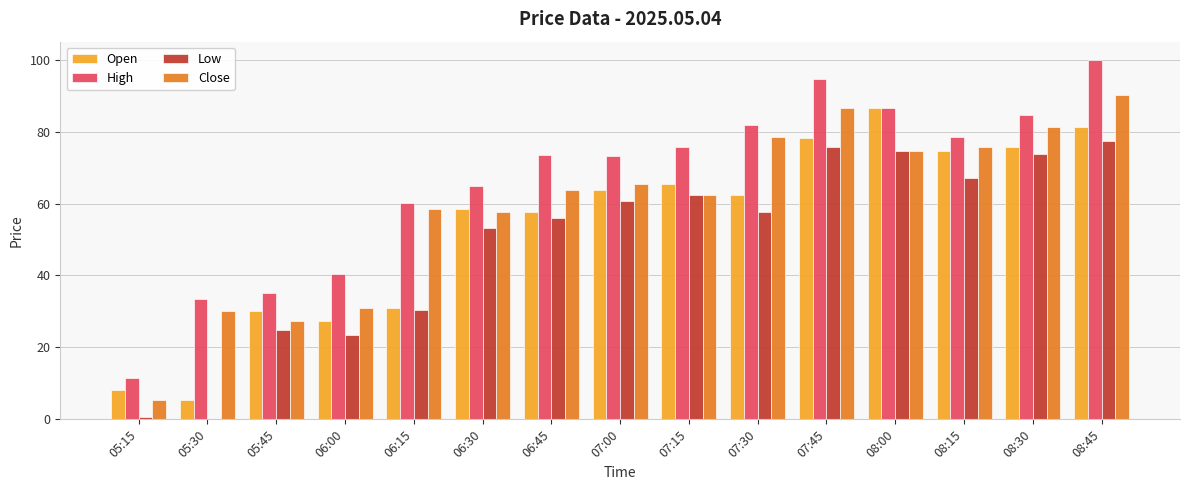

How many groups of bars are there?

15